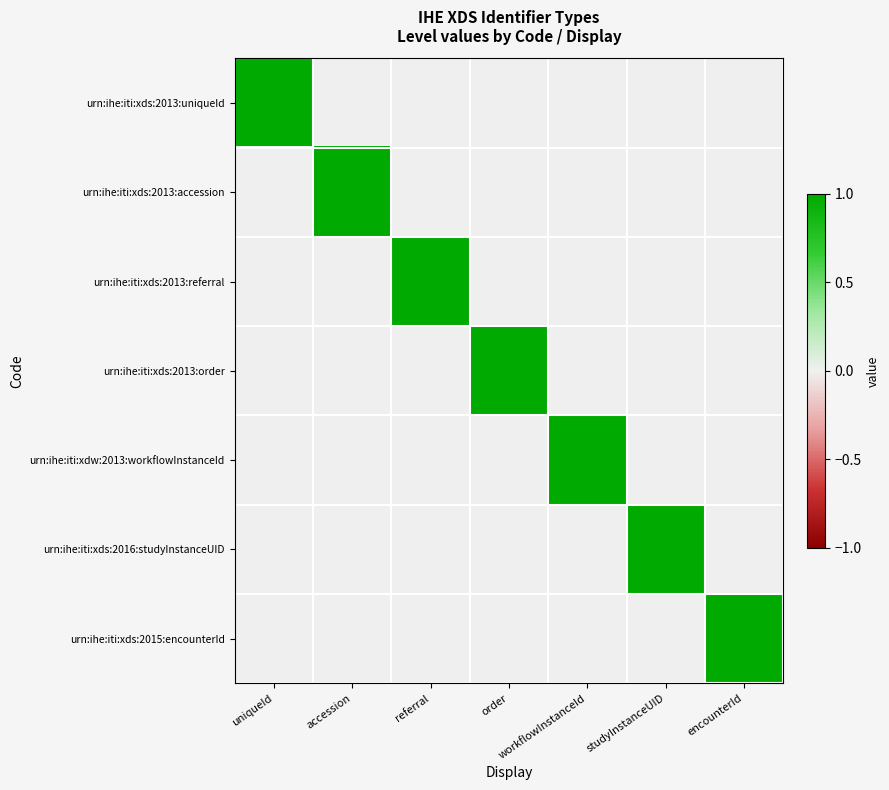

Reading left to right, transcribe all the data shown in this chart.

urn:ihe:iti:xds:2013:uniqueId: uniqueId=1	accession=0	referral=0	order=0	workflowInstanceId=0	studyInstanceUID=0	encounterId=0
urn:ihe:iti:xds:2013:accession: uniqueId=0	accession=1	referral=0	order=0	workflowInstanceId=0	studyInstanceUID=0	encounterId=0
urn:ihe:iti:xds:2013:referral: uniqueId=0	accession=0	referral=1	order=0	workflowInstanceId=0	studyInstanceUID=0	encounterId=0
urn:ihe:iti:xds:2013:order: uniqueId=0	accession=0	referral=0	order=1	workflowInstanceId=0	studyInstanceUID=0	encounterId=0
urn:ihe:iti:xdw:2013:workflowInstanceId: uniqueId=0	accession=0	referral=0	order=0	workflowInstanceId=1	studyInstanceUID=0	encounterId=0
urn:ihe:iti:xds:2016:studyInstanceUID: uniqueId=0	accession=0	referral=0	order=0	workflowInstanceId=0	studyInstanceUID=1	encounterId=0
urn:ihe:iti:xds:2015:encounterId: uniqueId=0	accession=0	referral=0	order=0	workflowInstanceId=0	studyInstanceUID=0	encounterId=1